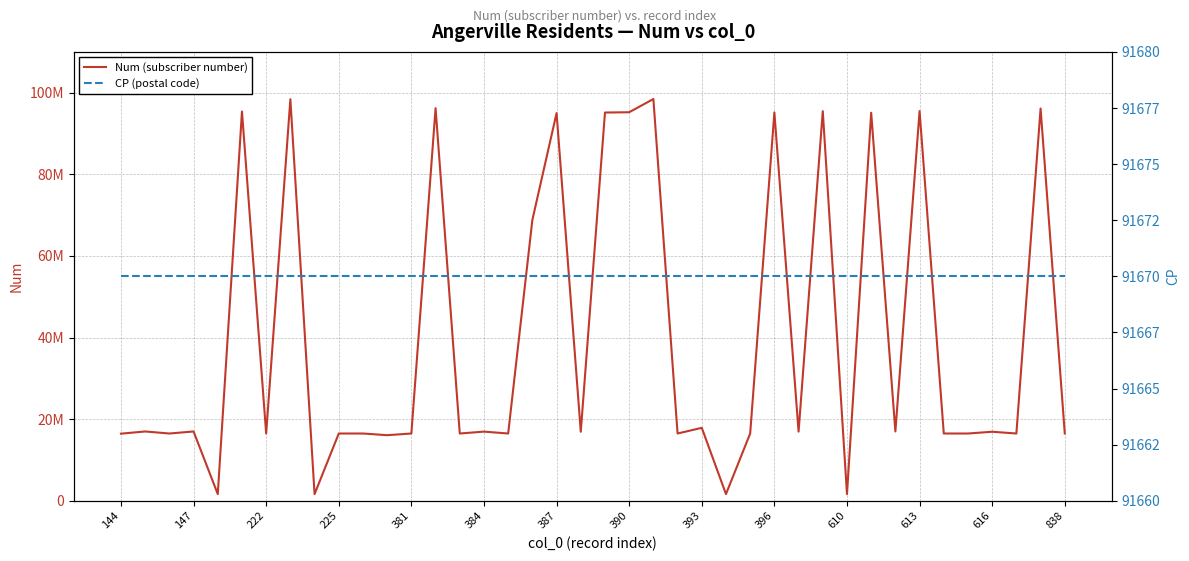

Read the Num (subscriber number) value at 838, to the nearest 10.

16495840